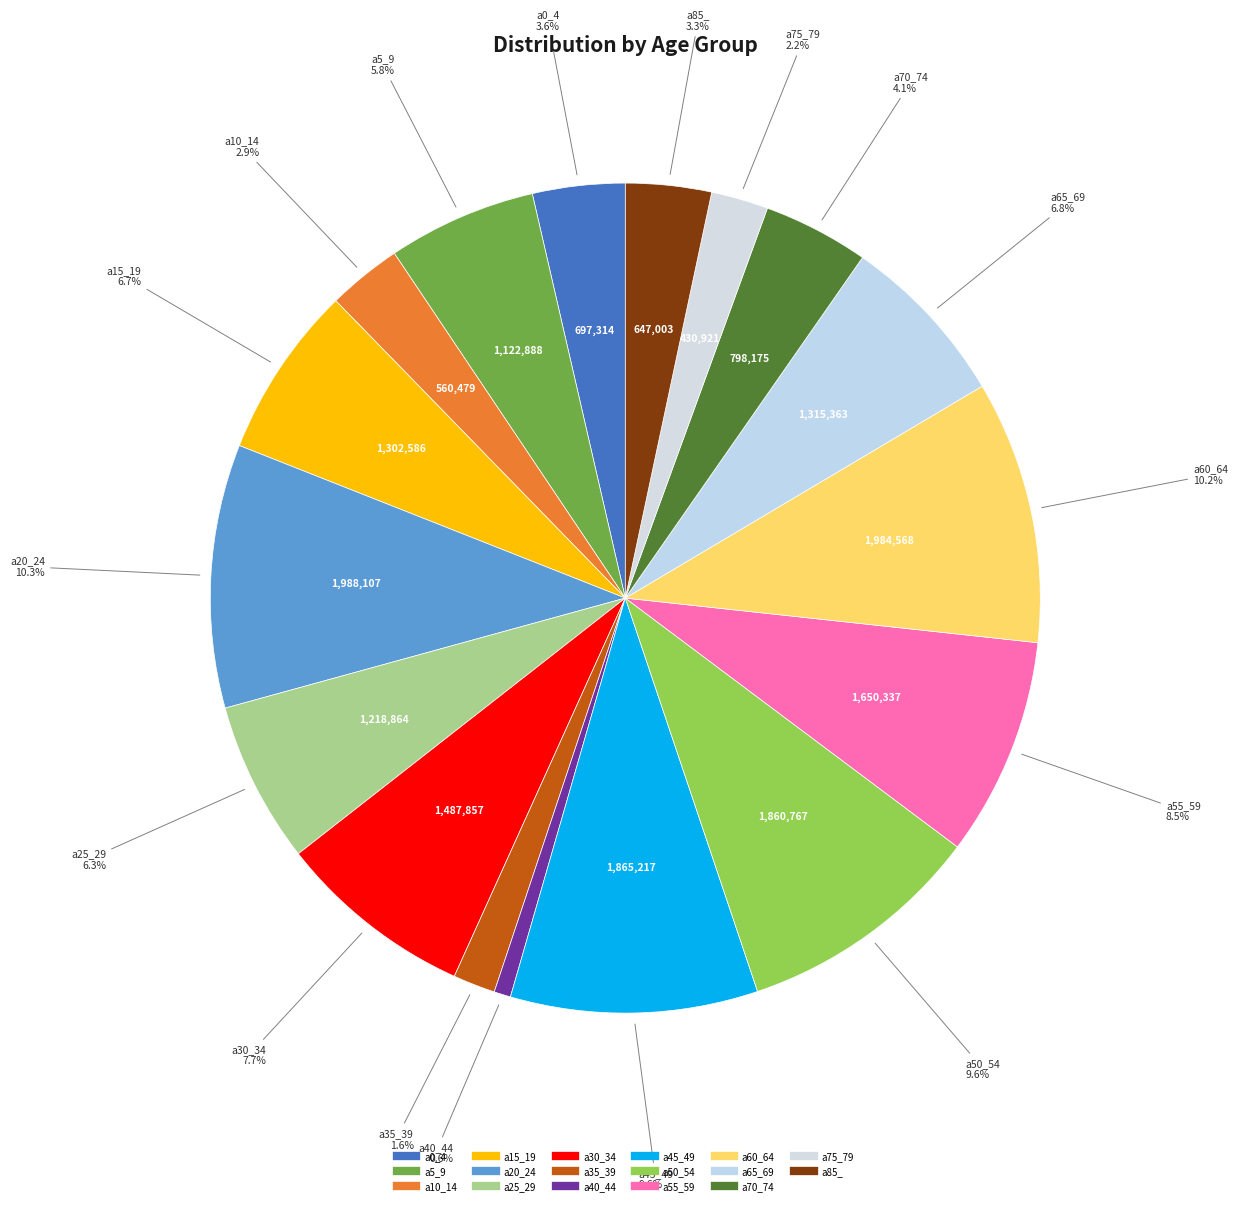

To the nearest percent, what percentage of the pie is a10_14?

3%